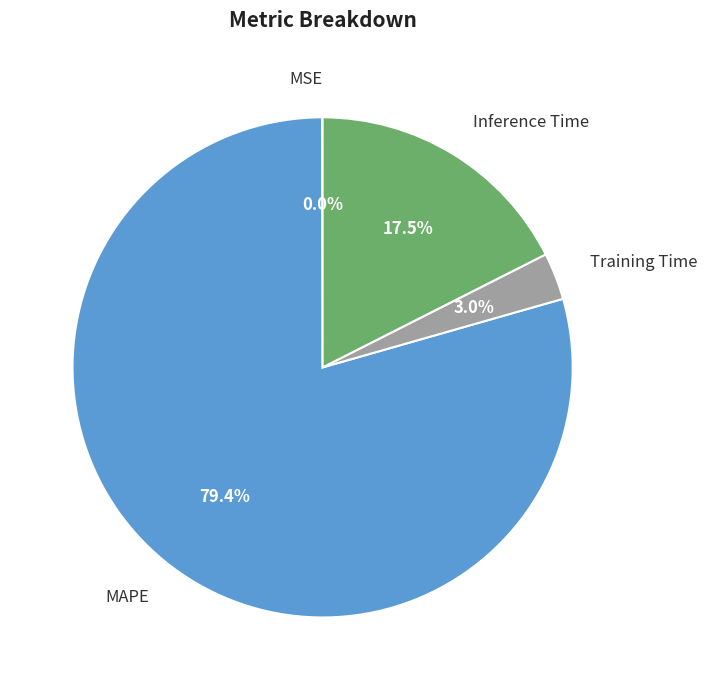

Which slice represents more than half of the pie?

MAPE